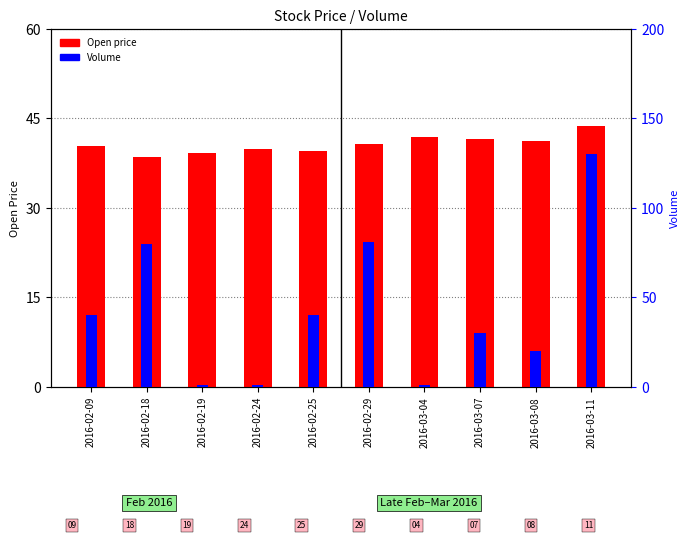

Where does the Open series first go above 40?

2016-02-09